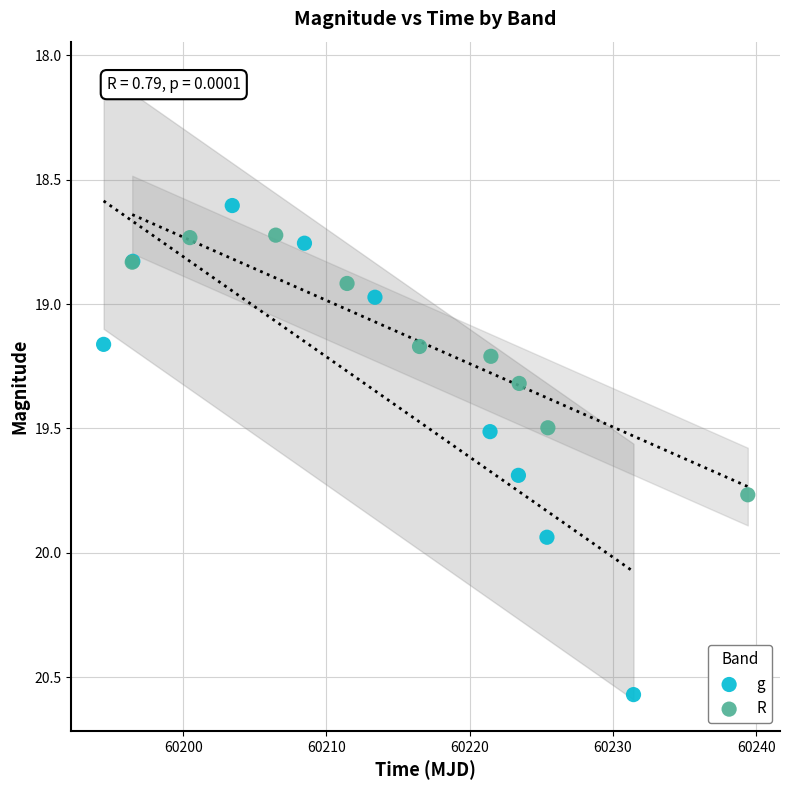

What are all the series names shown in the legend?

g, R